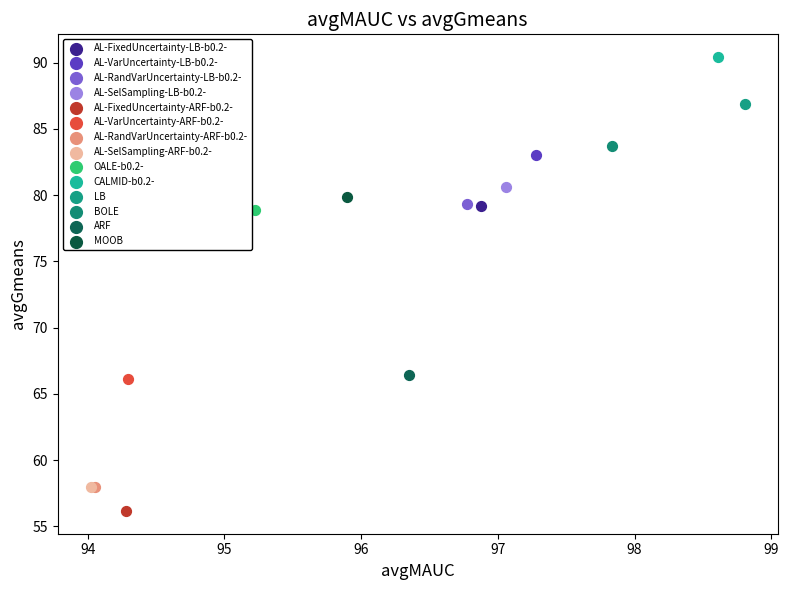

What are all the series names shown in the legend?

AL-FixedUncertainty-LB-b0.2-, AL-VarUncertainty-LB-b0.2-, AL-RandVarUncertainty-LB-b0.2-, AL-SelSampling-LB-b0.2-, AL-FixedUncertainty-ARF-b0.2-, AL-VarUncertainty-ARF-b0.2-, AL-RandVarUncertainty-ARF-b0.2-, AL-SelSampling-ARF-b0.2-, OALE-b0.2-, CALMID-b0.2-, LB, BOLE, ARF, MOOB